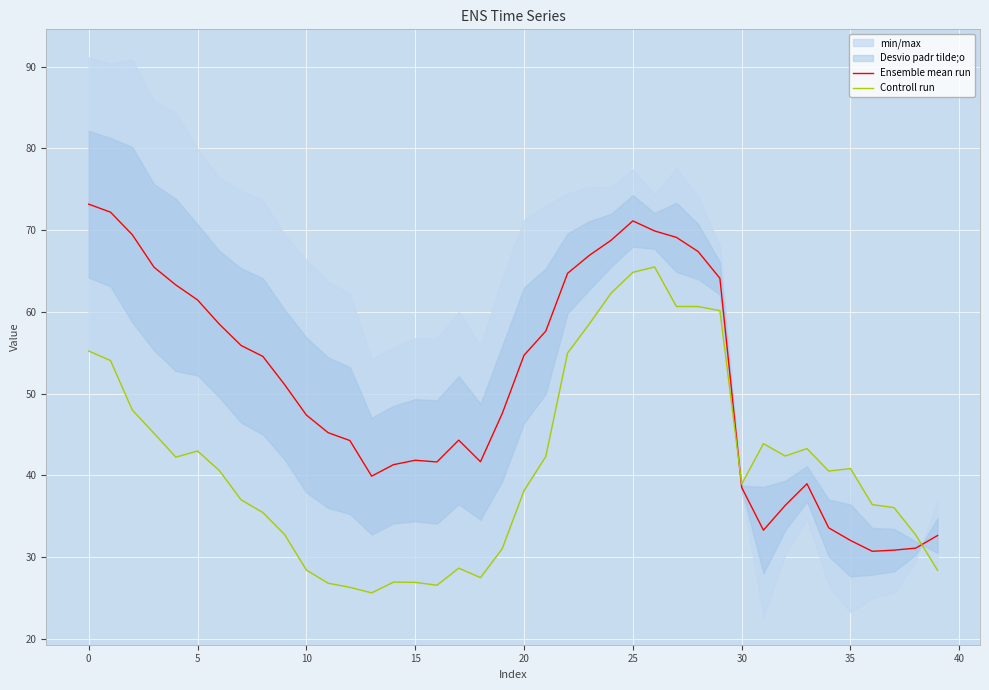

True or false: Ensemble mean run has a value of 54.7 at 20.

True